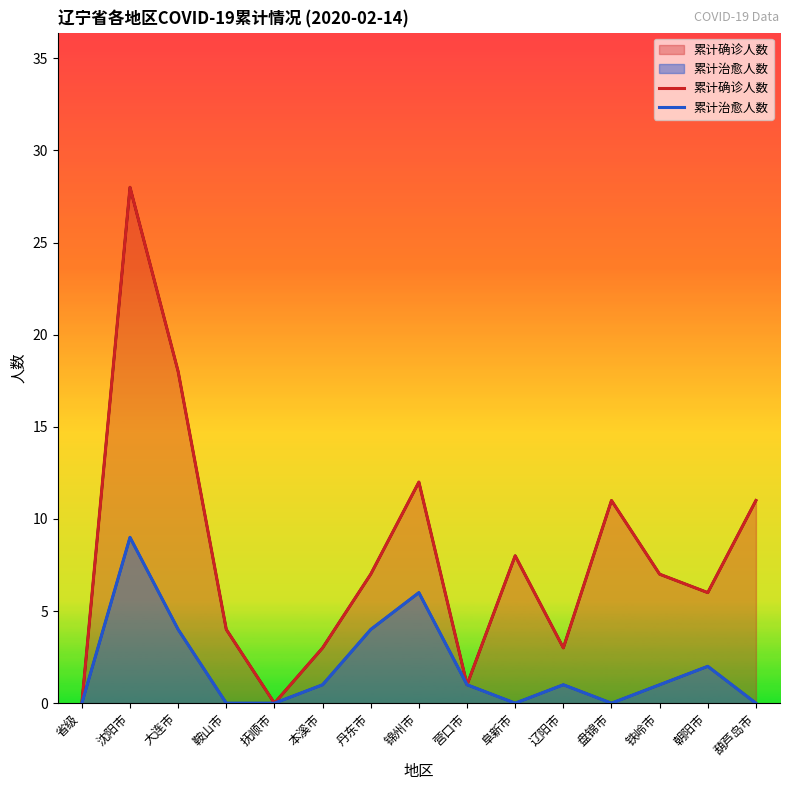

Is the value of 累计确诊人数 at 葫芦岛市 greater than the value of 累计治愈人数 at 本溪市?

Yes